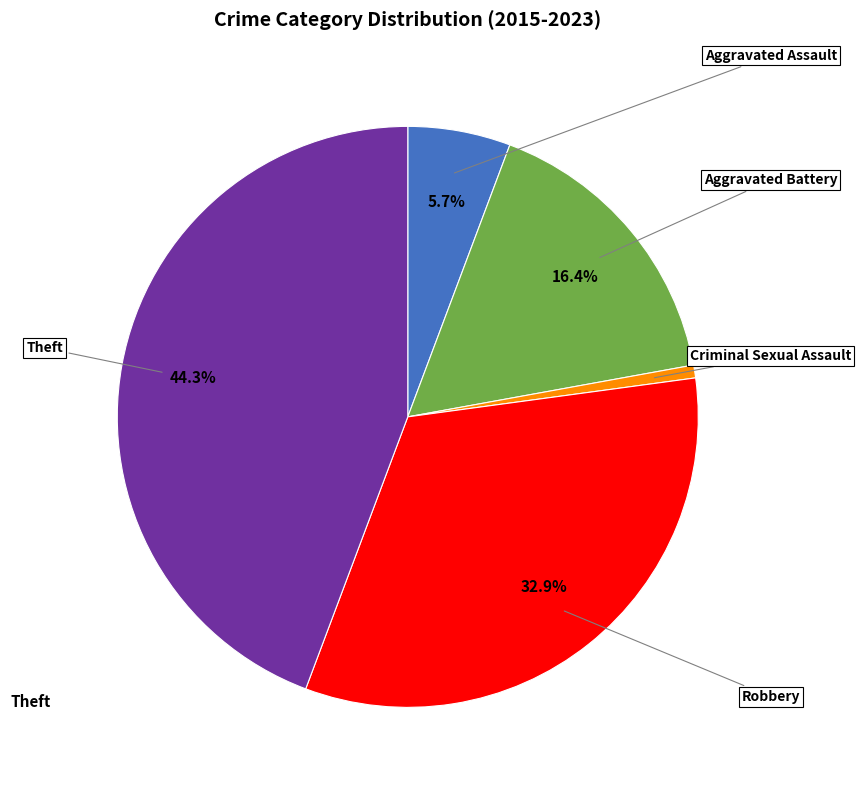

How many slices are in this pie chart?

5